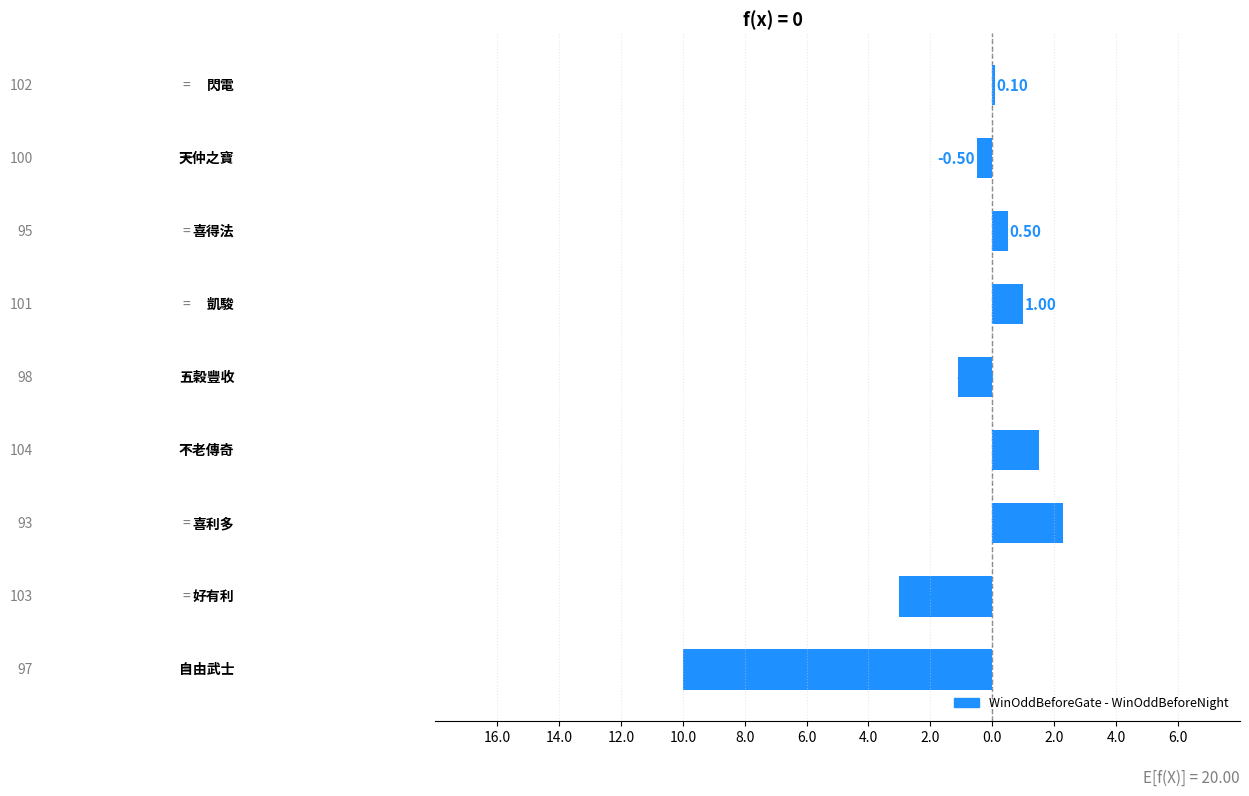

Are the bars horizontal?

Yes